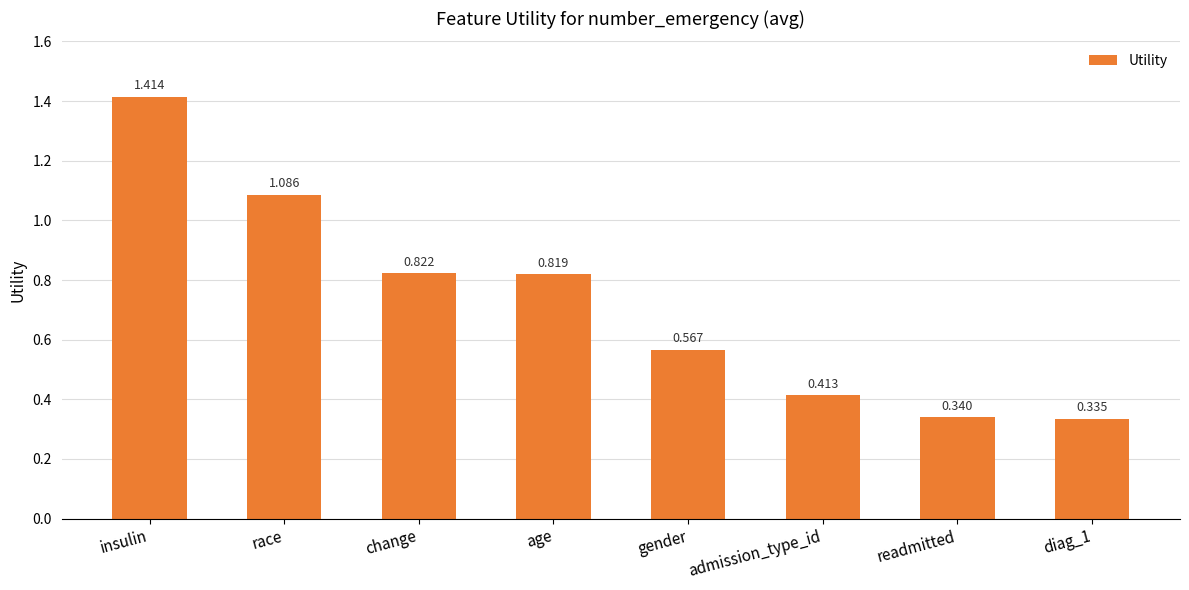

List the labels in order of value, largest first.

insulin, race, change, age, gender, admission_type_id, readmitted, diag_1